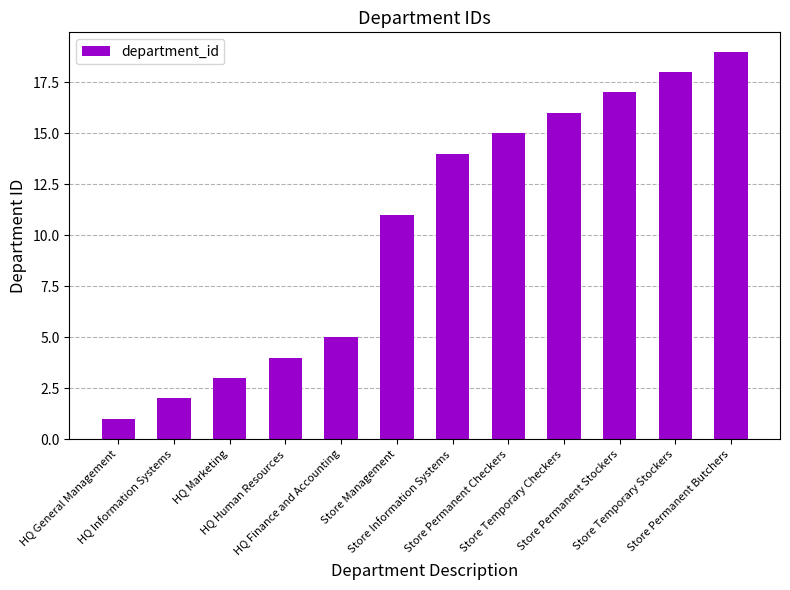

How many bars are there in total?

12